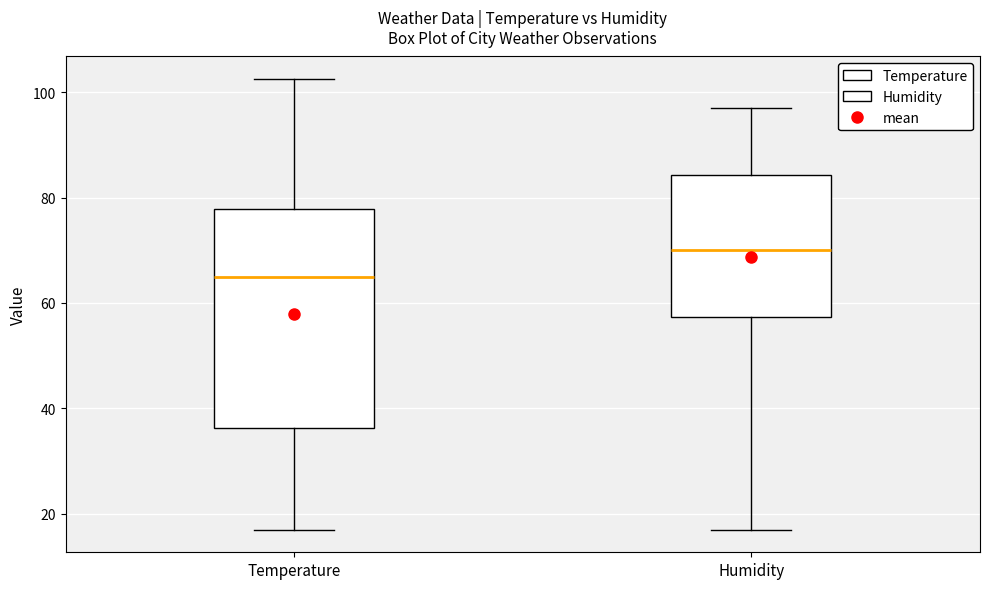

Reading left to right, transcribe this box plot: for each box, give where its median line is, the range the box spans, and where its two whiskers end, as read against the y-axis. The values are not printed on the chart, so give them approximately, as read against the axis.

Temperature: median 66, box 36 to 78, whiskers 18 to 102
Humidity: median 70, box 58 to 84, whiskers 18 to 98